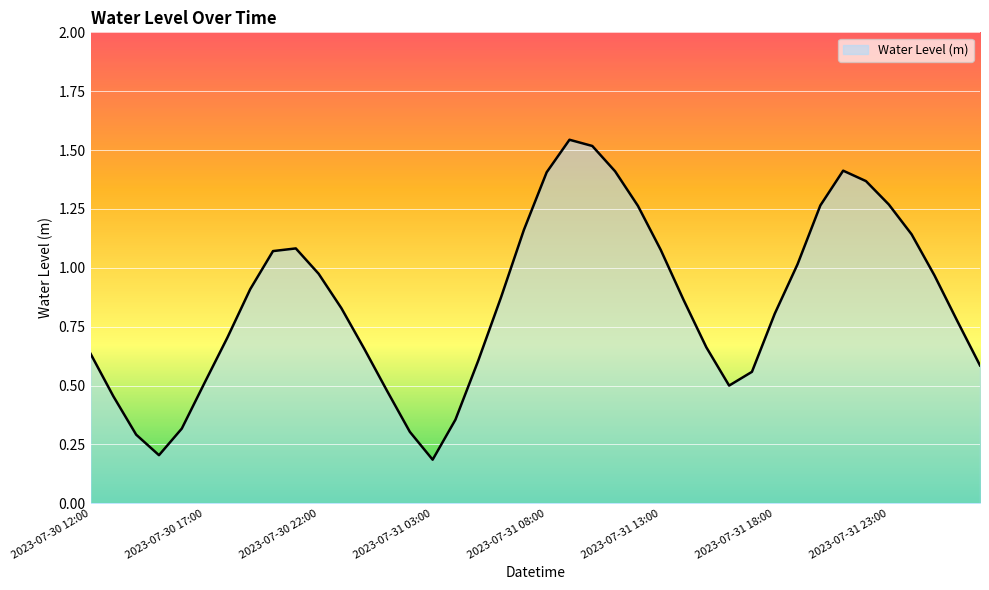

What is the minimum value shown in the chart?

0.2